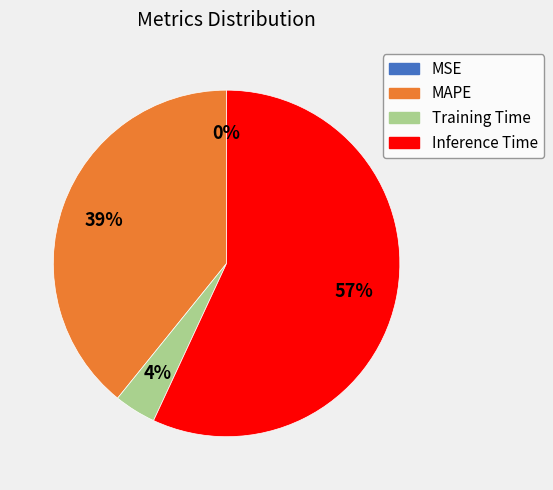

Is it true that MAPE is 29% of the pie?

False